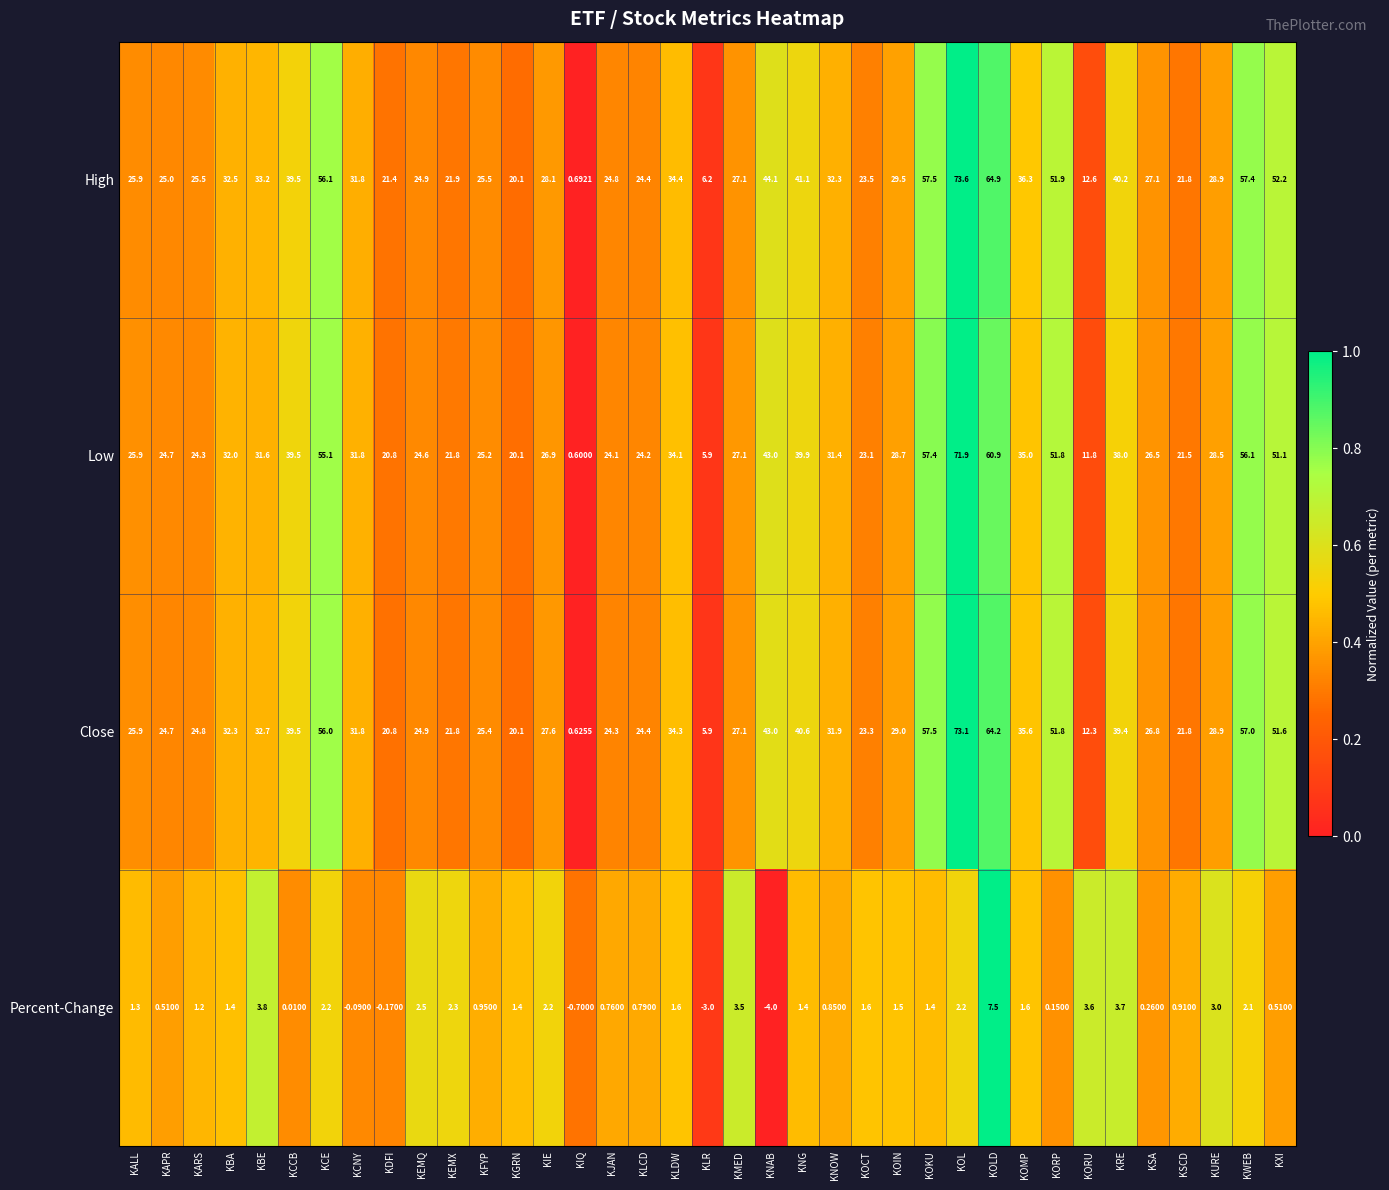

Which category has the highest value in the Percent-Change series?

KOLD